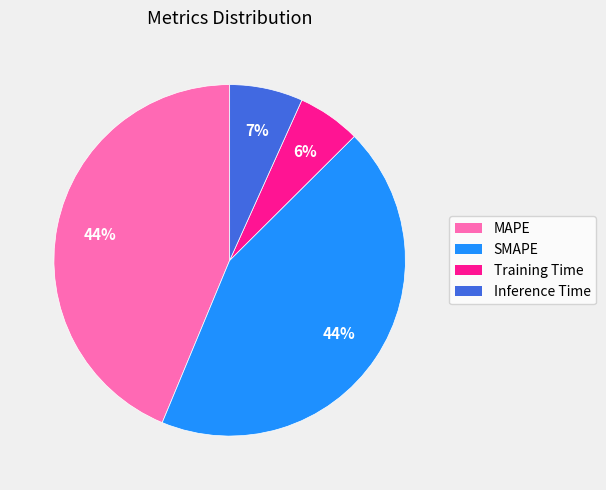

To the nearest percent, what is the average slice percentage?

25%